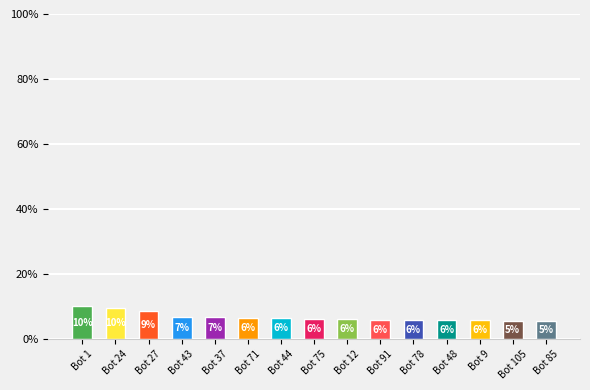

At which label does the data first exceed 6?

Bot 1